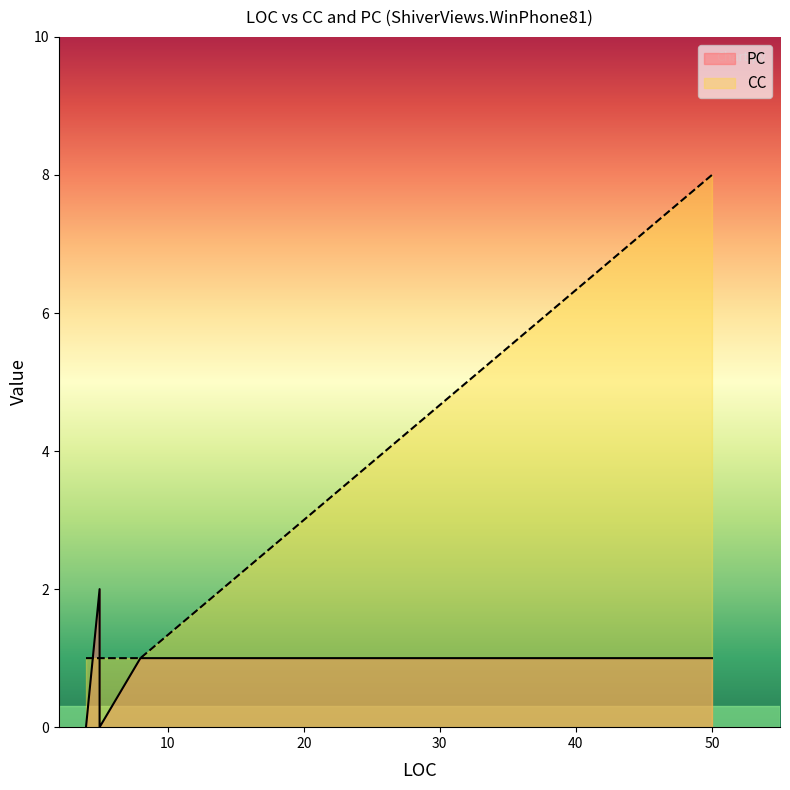

How many positive values does the PC series have?

4